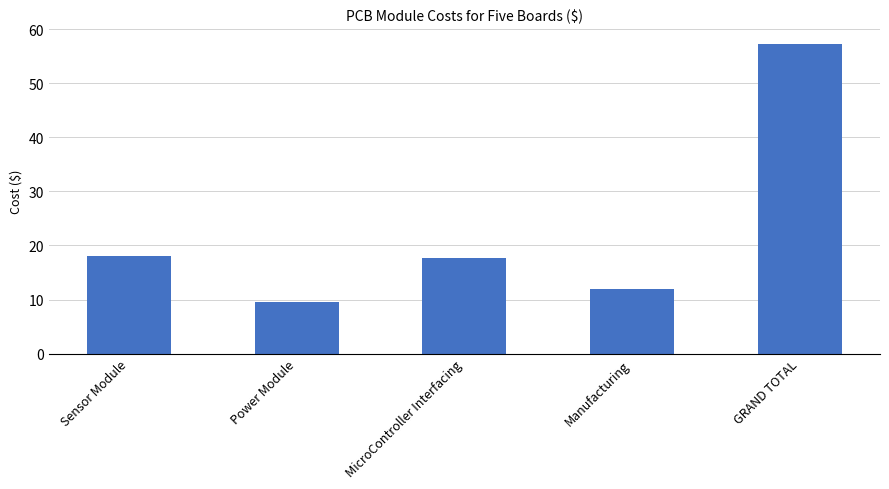

Between MicroController Interfacing and GRAND TOTAL, which is larger?

GRAND TOTAL